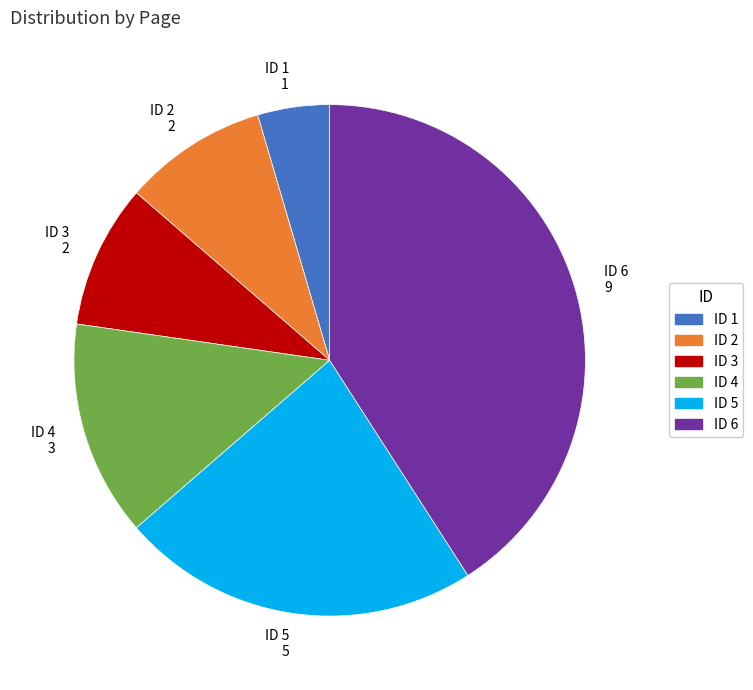

How many slices are in this pie chart?

6